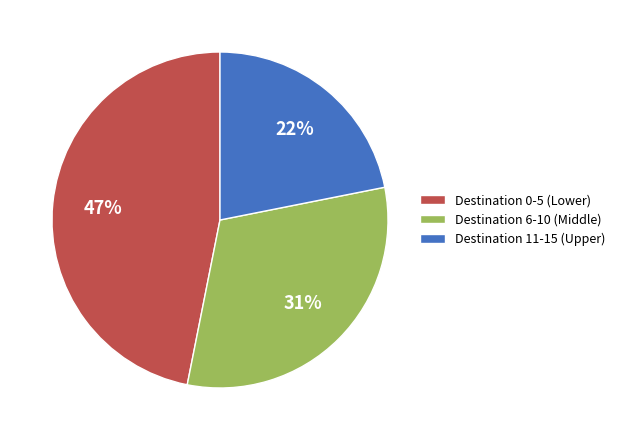

To the nearest percent, what portion does Destination 0-5 (Lower) represent?

47%